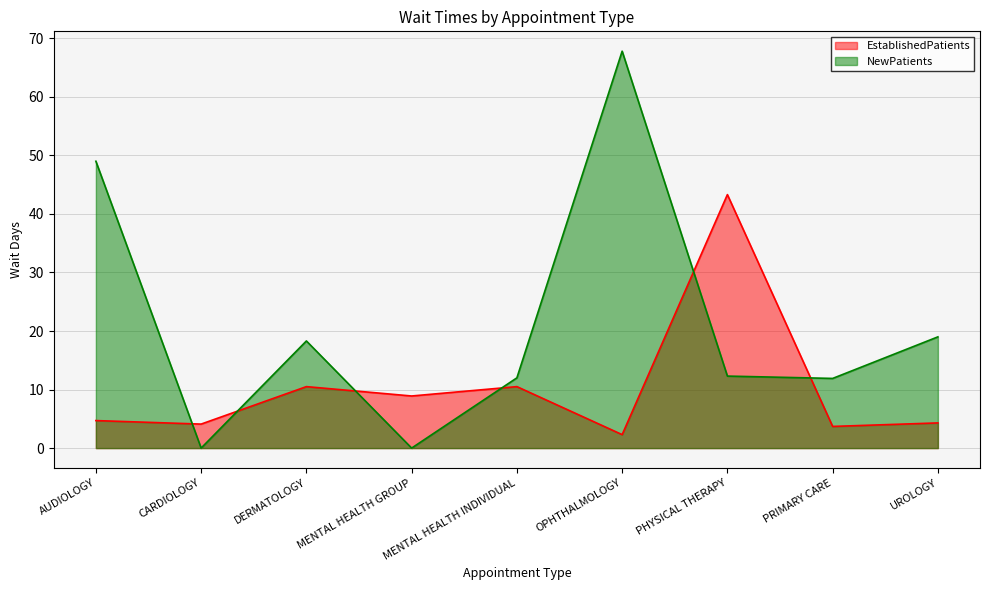

Reading right to left, transcribe all the data shown in this chart.

EstablishedPatients: 4.3	3.7	43.3	2.3	10.5	8.9	10.5	4.1	4.7
NewPatients: 19.0	11.9	12.3	67.8	12.0	0.0	18.3	0.0	49.0